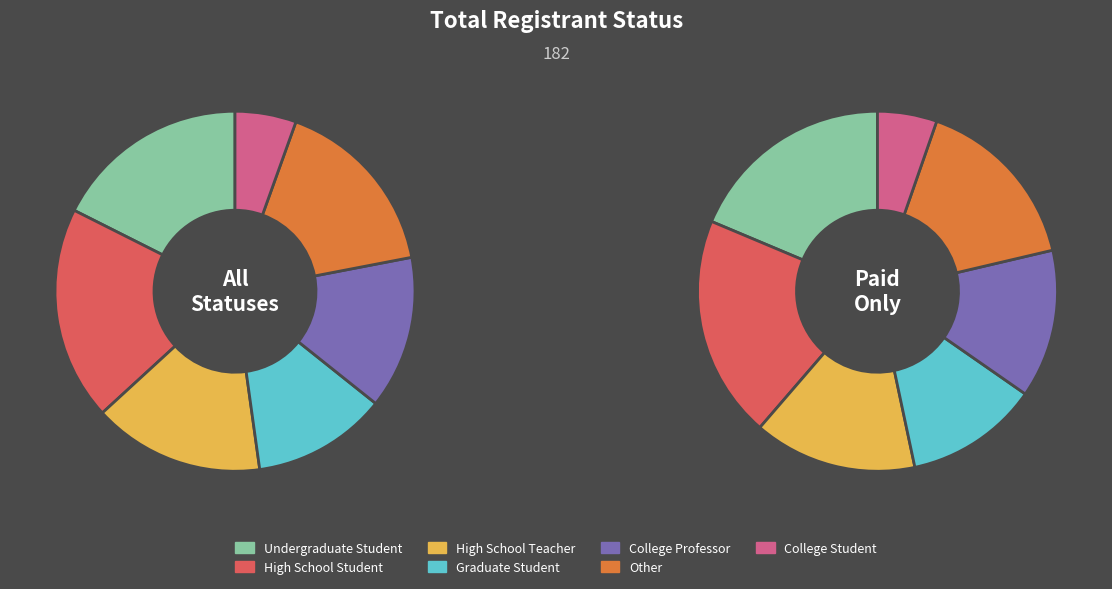

Count the number of slices in the pie.

7